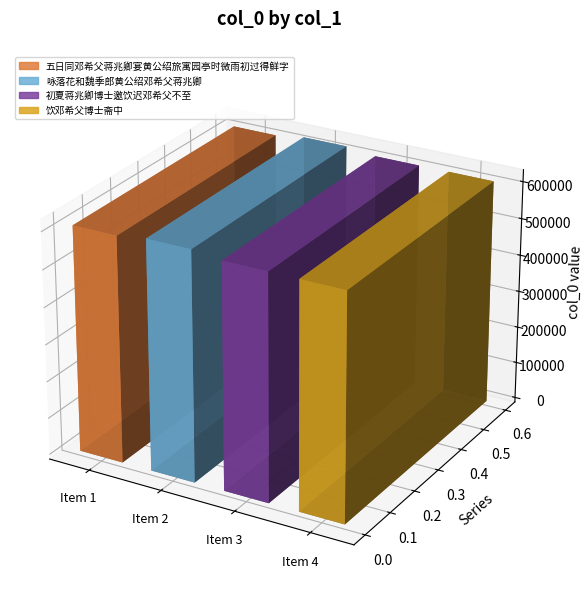

What is the difference between the values at 五日同邓希父蒋兆卿宴黄公绍旅寓园亭时微雨初过得鲜字 and 饮邓希父博士斋中?

651